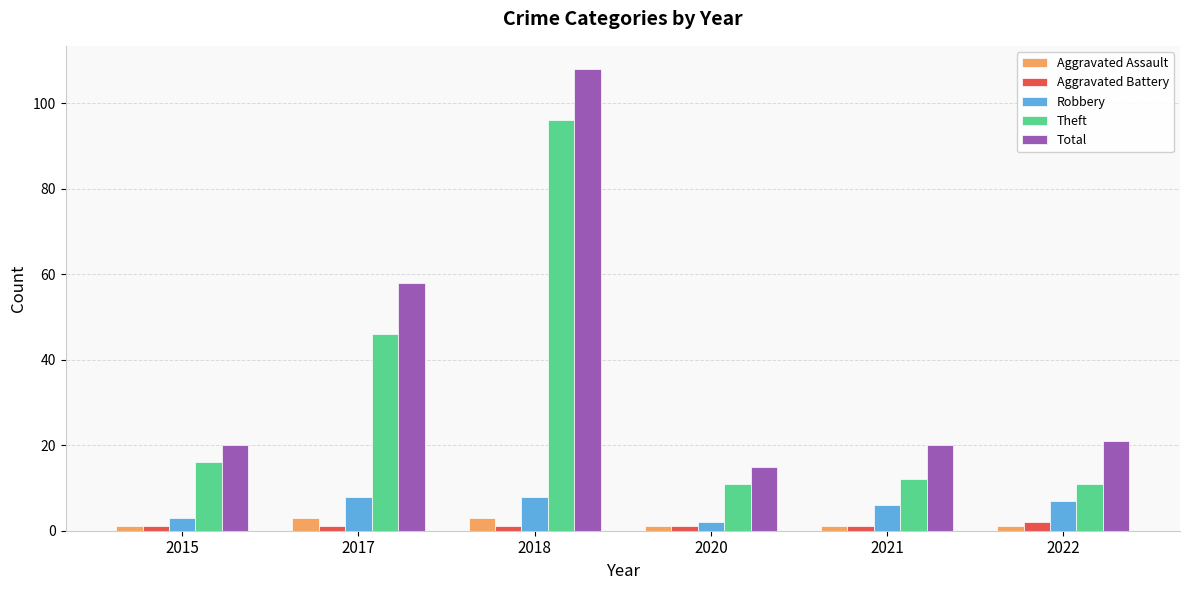

What are all the series names shown in the legend?

Aggravated Assault, Aggravated Battery, Robbery, Theft, Total